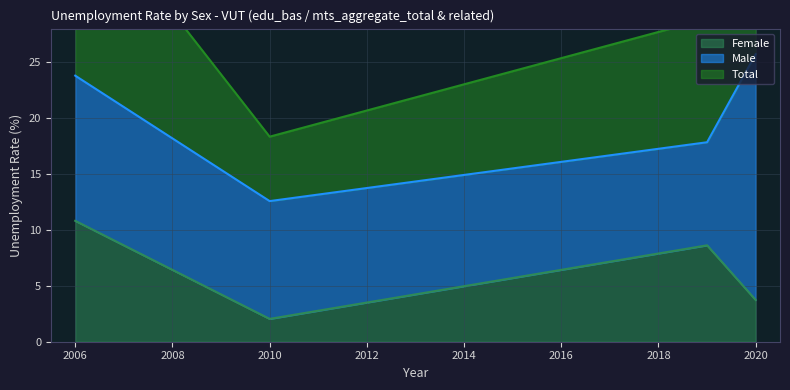

What is the value of the sex_f point at the 3rd from the left?

8.6